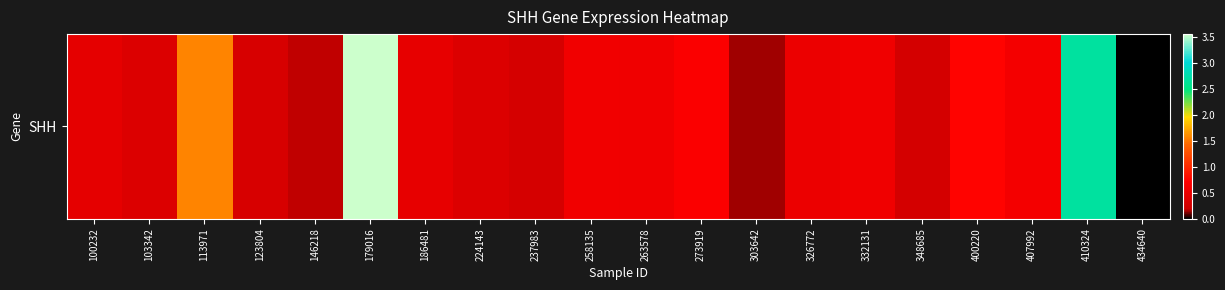

Rank the categories by value from highest to lowest.

179016, 410324, 113971, 400220, 273919, 407992, 258135, 263578, 332131, 326772, 186481, 100232, 224143, 103342, 123804, 237983, 348685, 146218, 303642, 434640